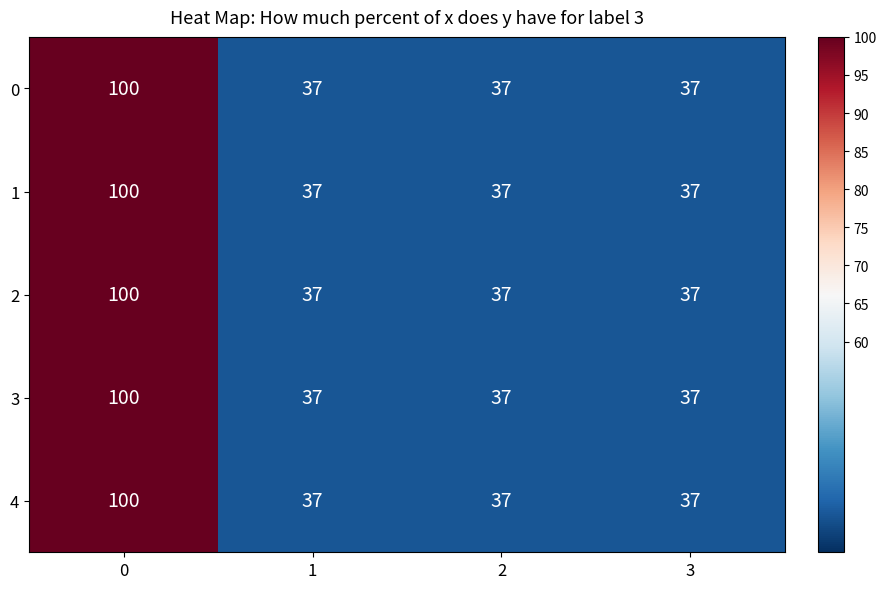

What is the approximate value of 4 at 2?

37